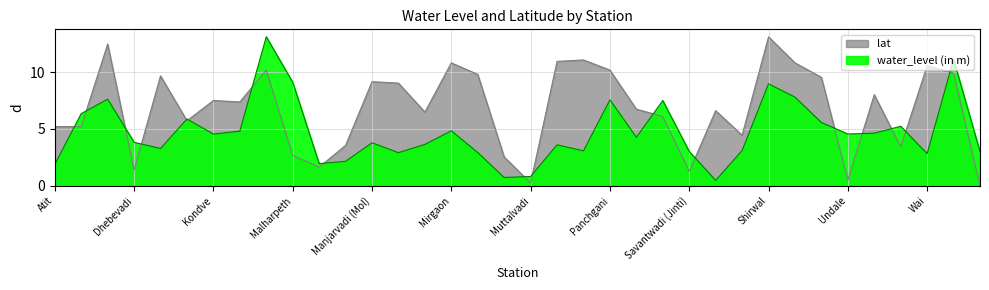

What is the difference between the maximum and minimum values in the water_level (in m) series?

12.6